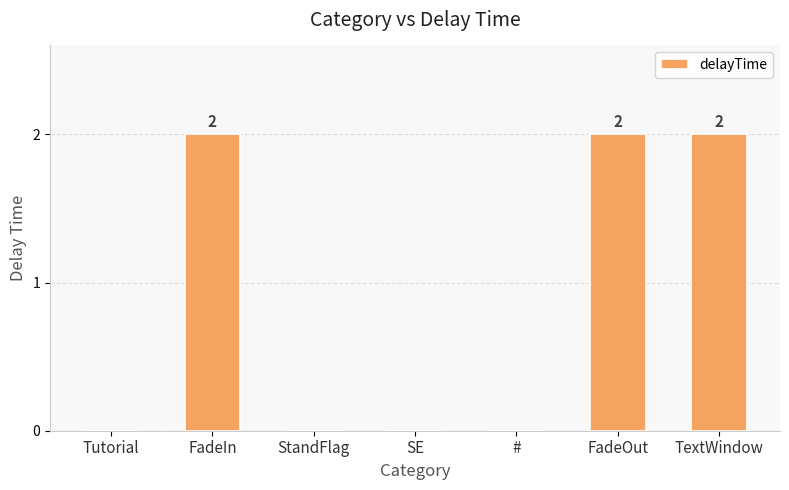

The value at FadeOut is 3. True or false?

False